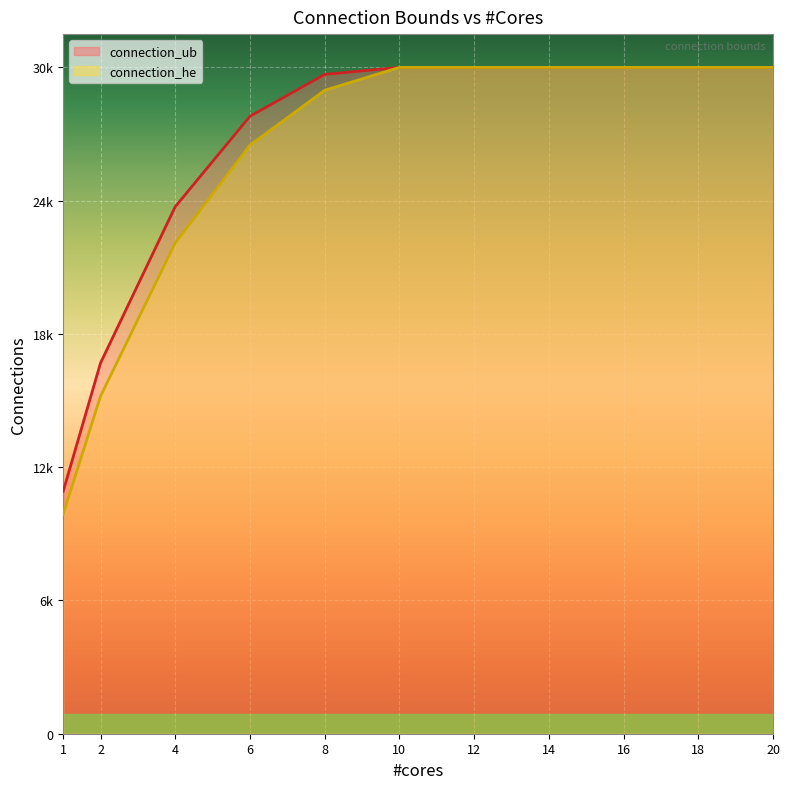

What is the label of the 10th point from the left?

18.0